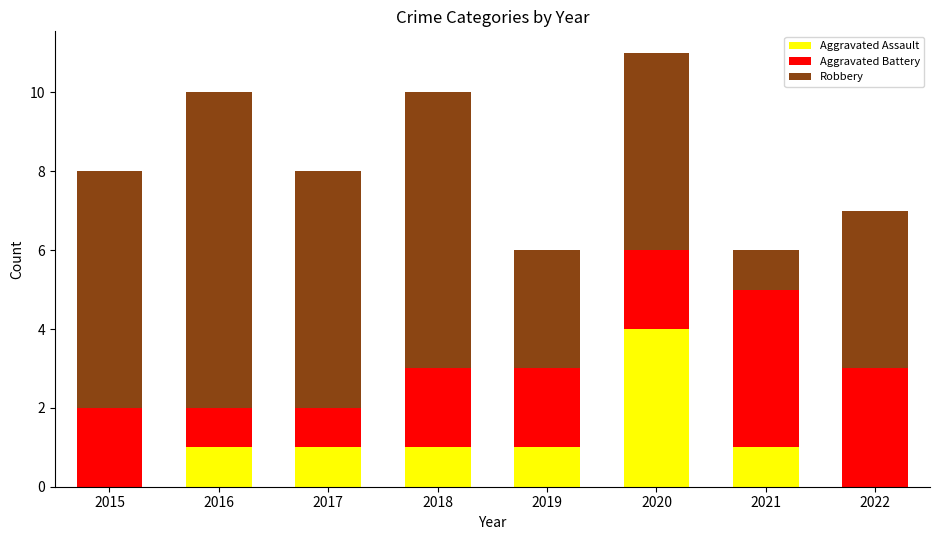

Are the bars horizontal?

No